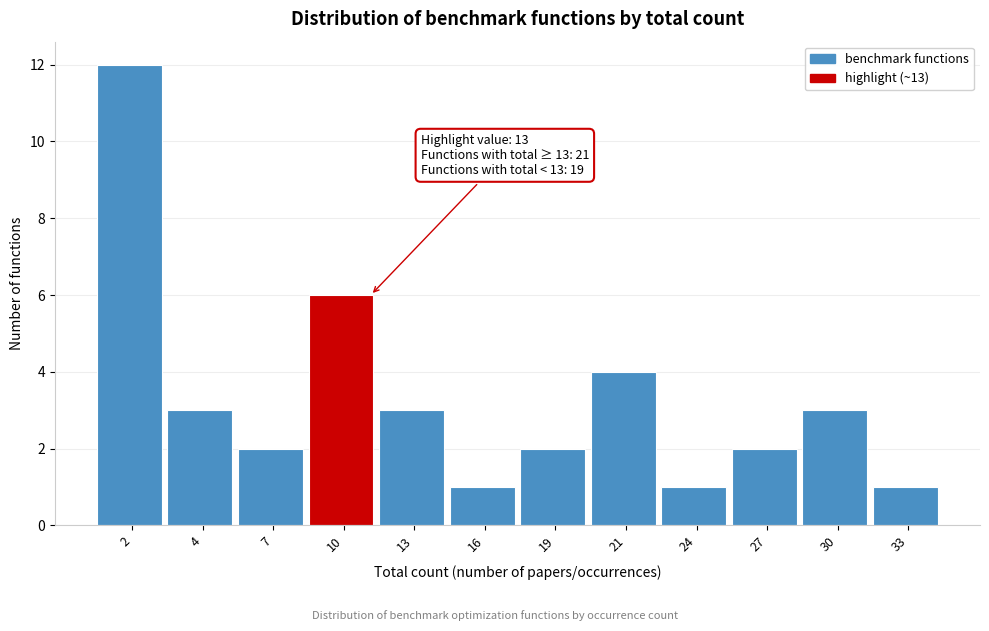

Reading right to left, what are all the values shown in this chart?

1	3	2	1	4	2	1	3	6	2	3	12